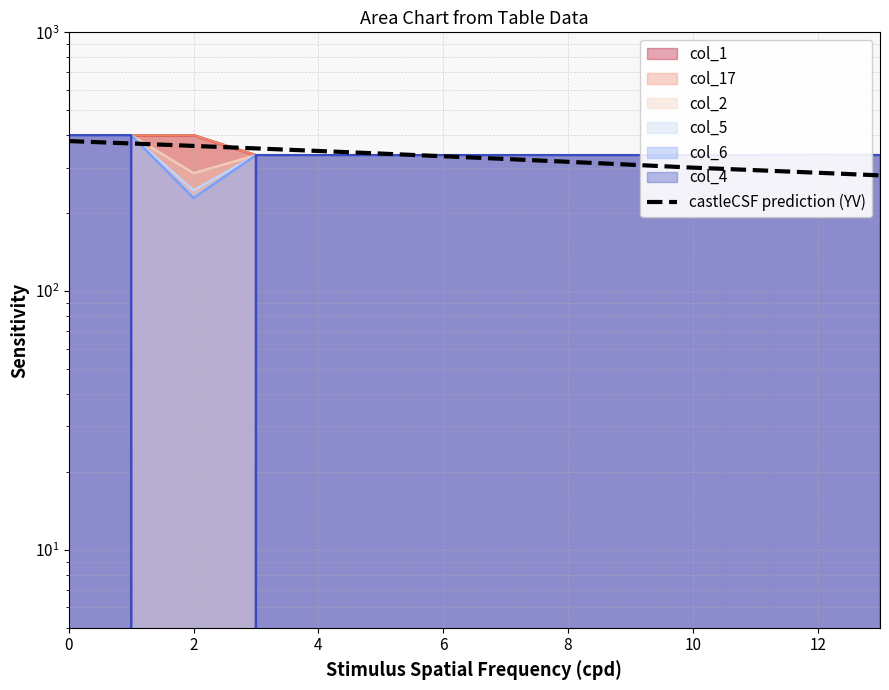

What is the change in value from 10 to 13?

-20.0